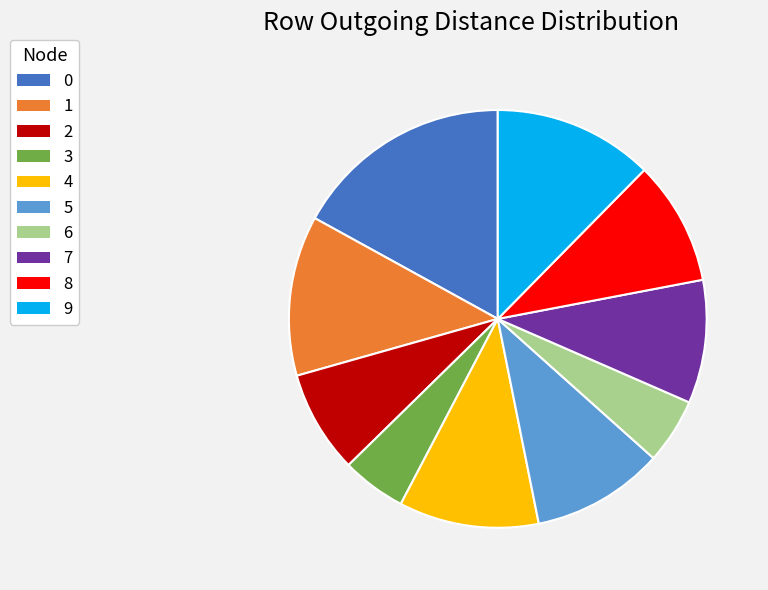

Which has a higher value, 4 or 7?

4